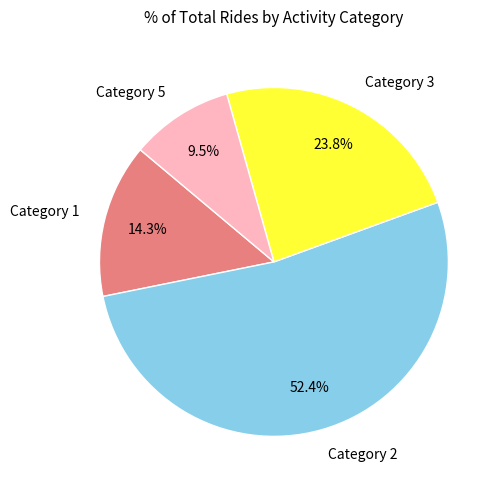

Which slice is the largest?

Category 2